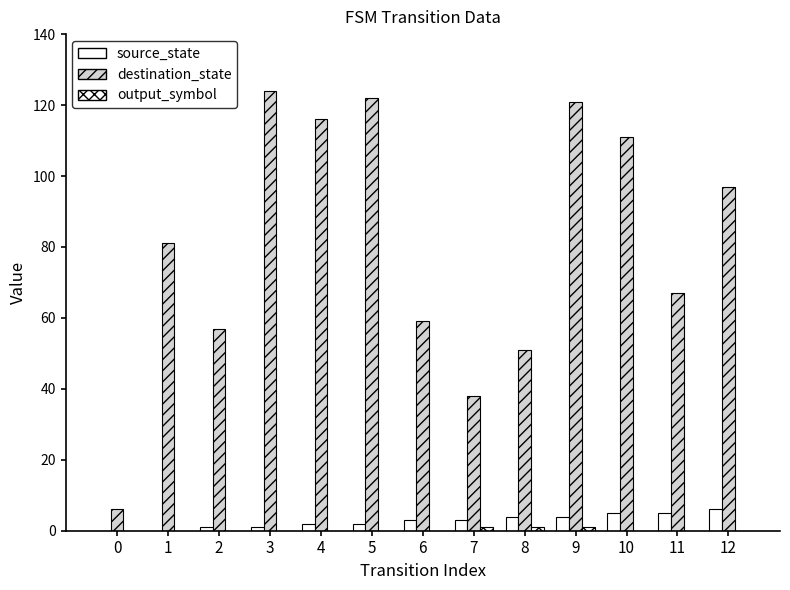

What is the spread (max minus min) of values at 0?

6